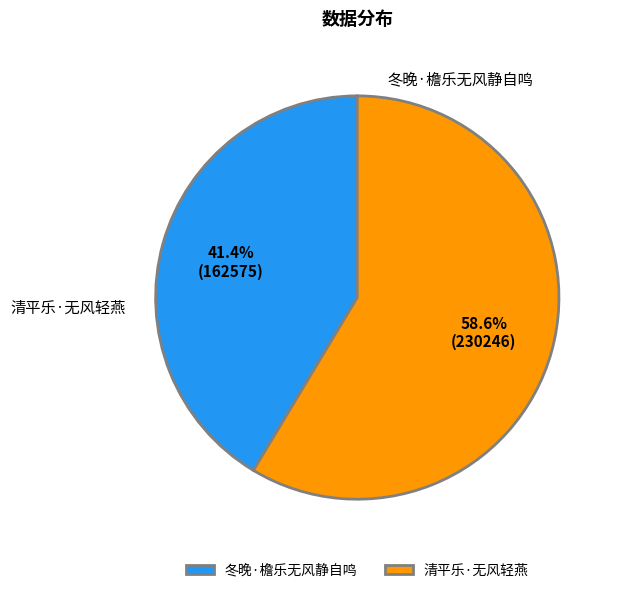

Which category has the biggest portion of the pie?

清平乐·无风轻燕